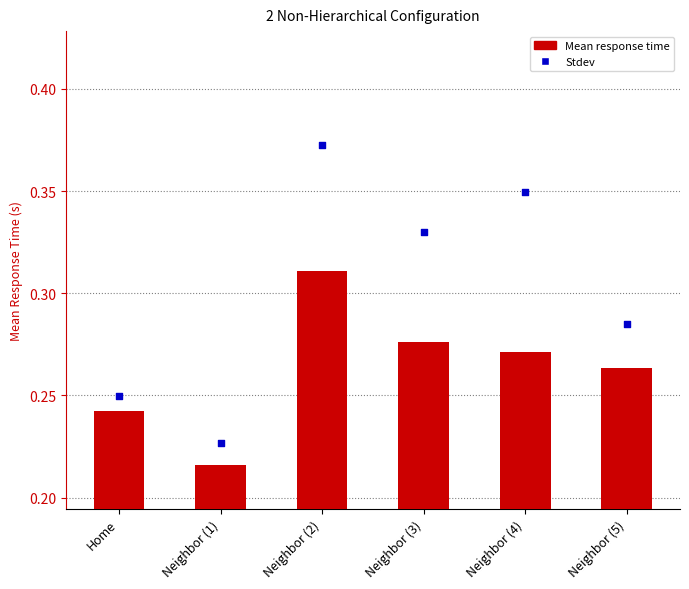

What is the total value across all series at Neighbor (1)?

0.4